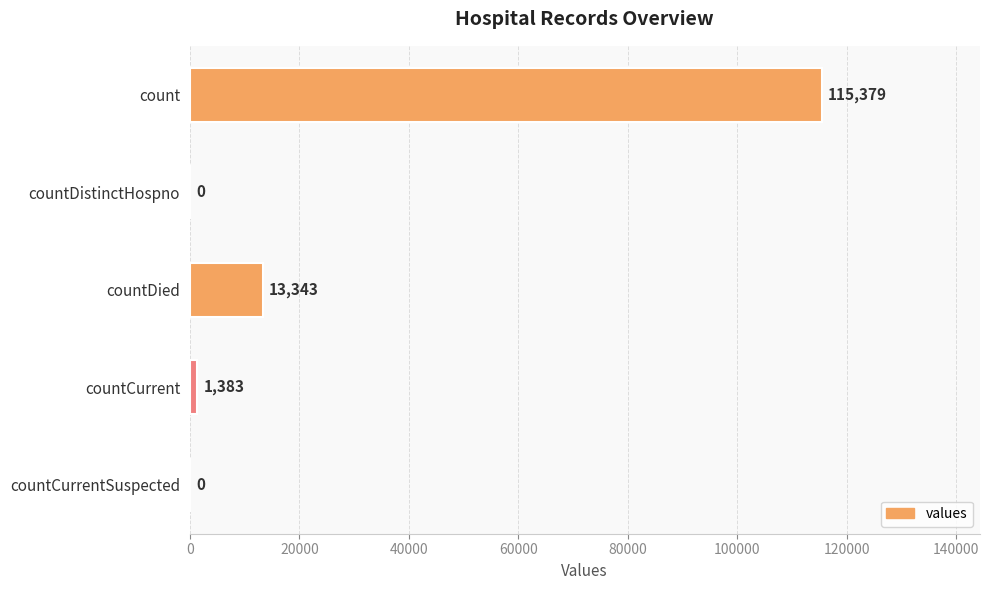

What is the sum of all values?

130105